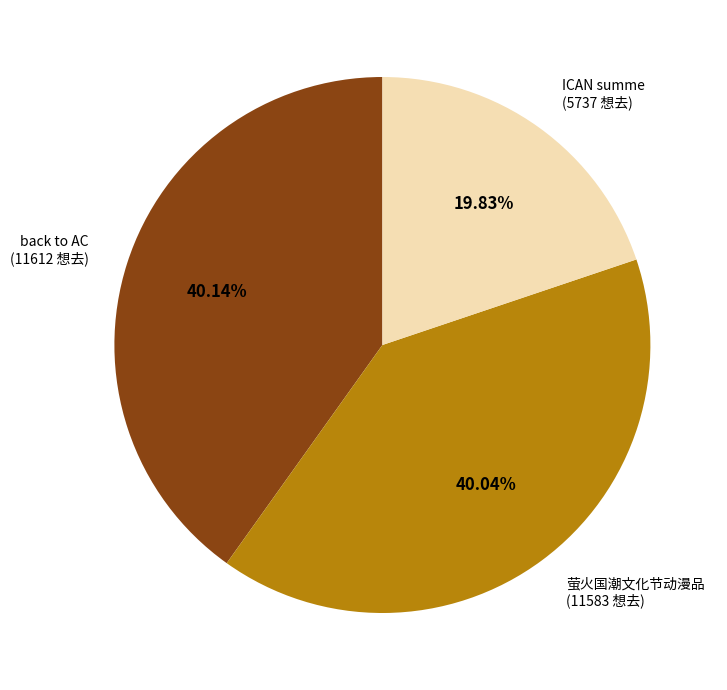

Is there any slice that represents more than half of the pie?

No